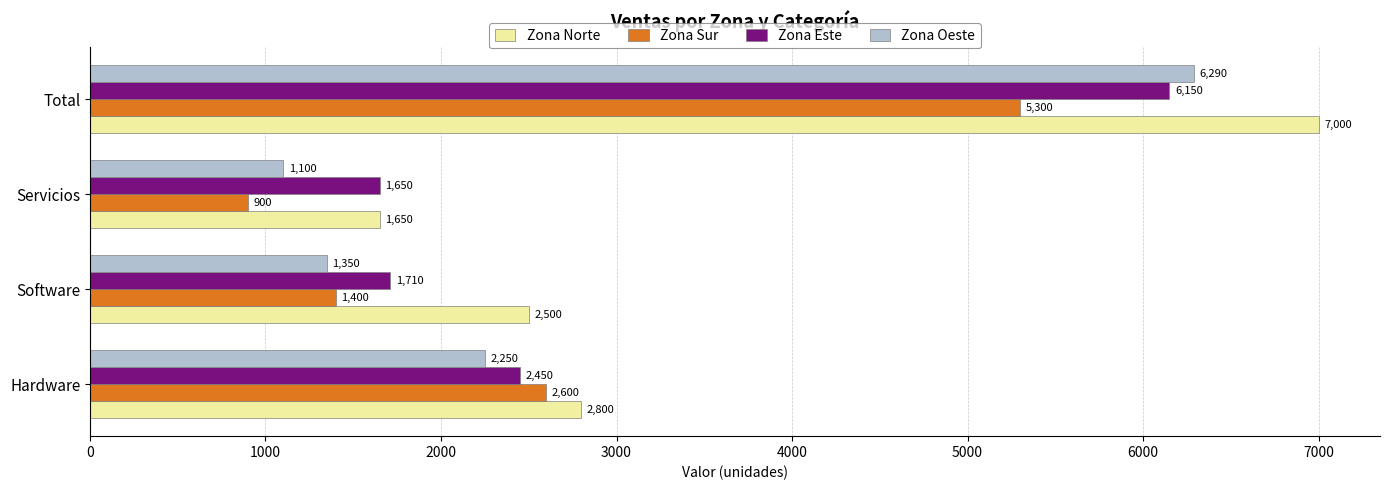

What is the average value of the Zona Norte series?

3488